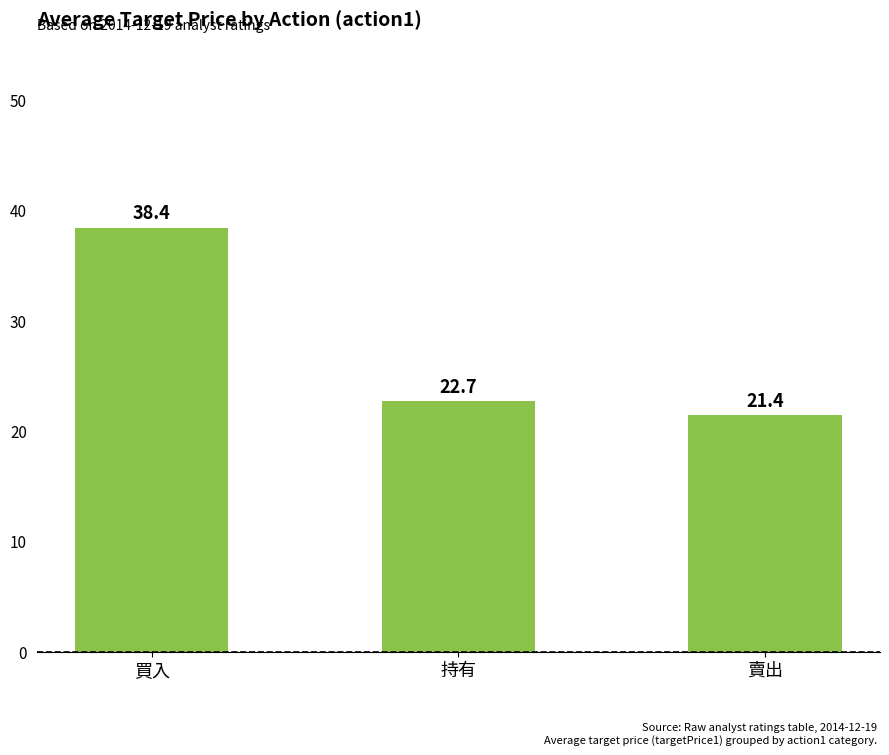

Reading left to right, transcribe all the data shown in this chart.

買入=38.4	持有=22.7	賣出=21.4